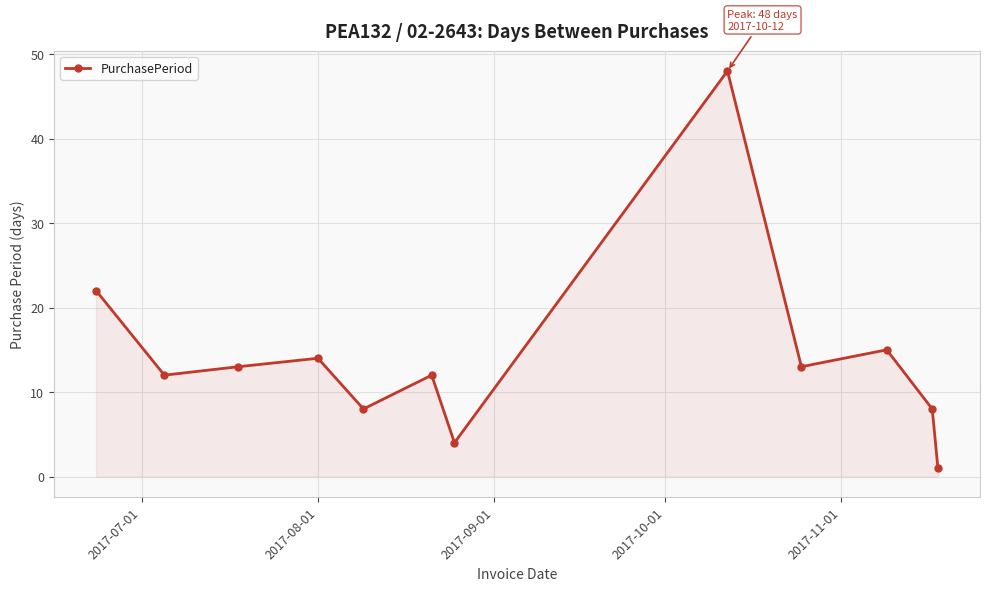

What is the maximum value shown in the chart?

48